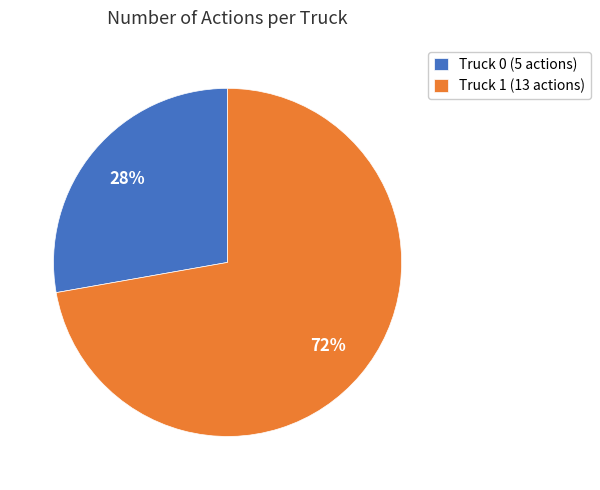

Rank the categories by value from highest to lowest.

Truck 1, Truck 0